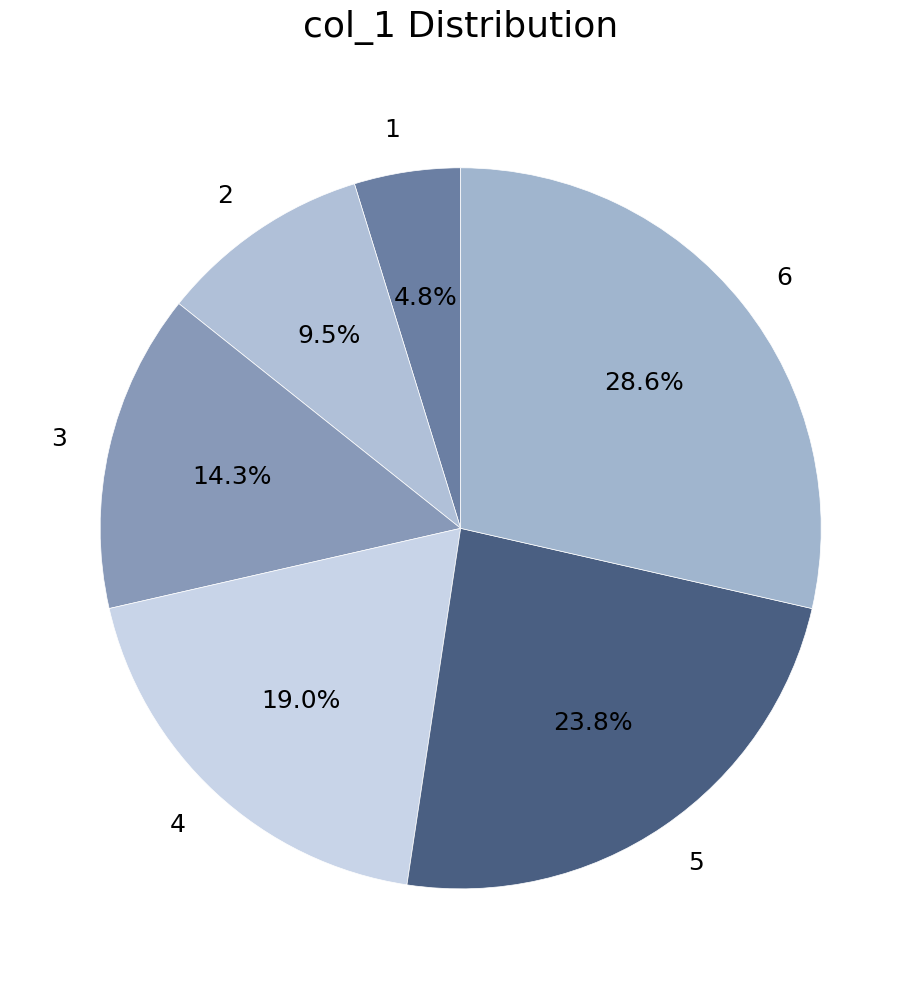

What is the largest slice in the pie chart?

6